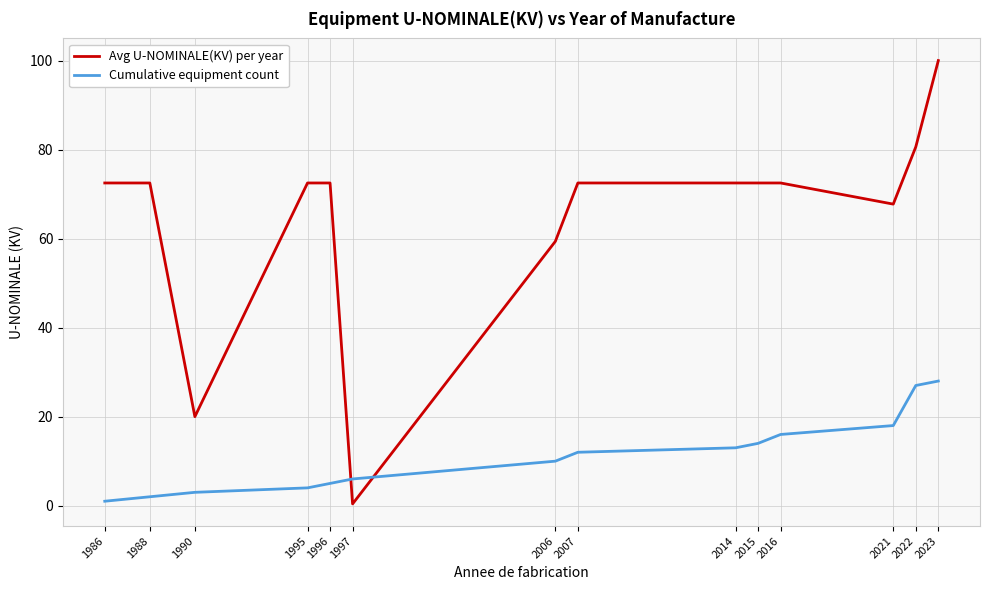

What is the minimum value for Avg U-NOMINALE(KV) per year?

0.4